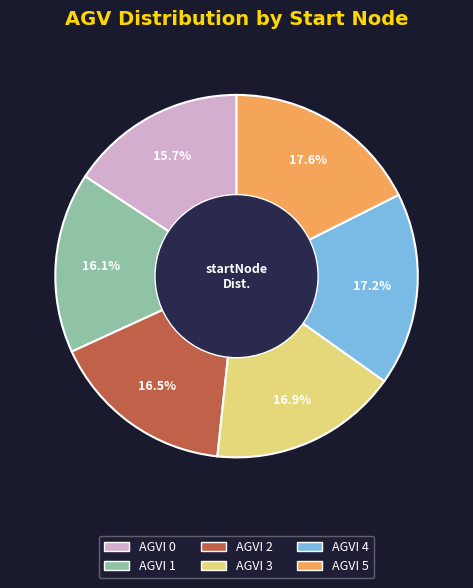

Does AGVI 4 represent more than half of the total?

No